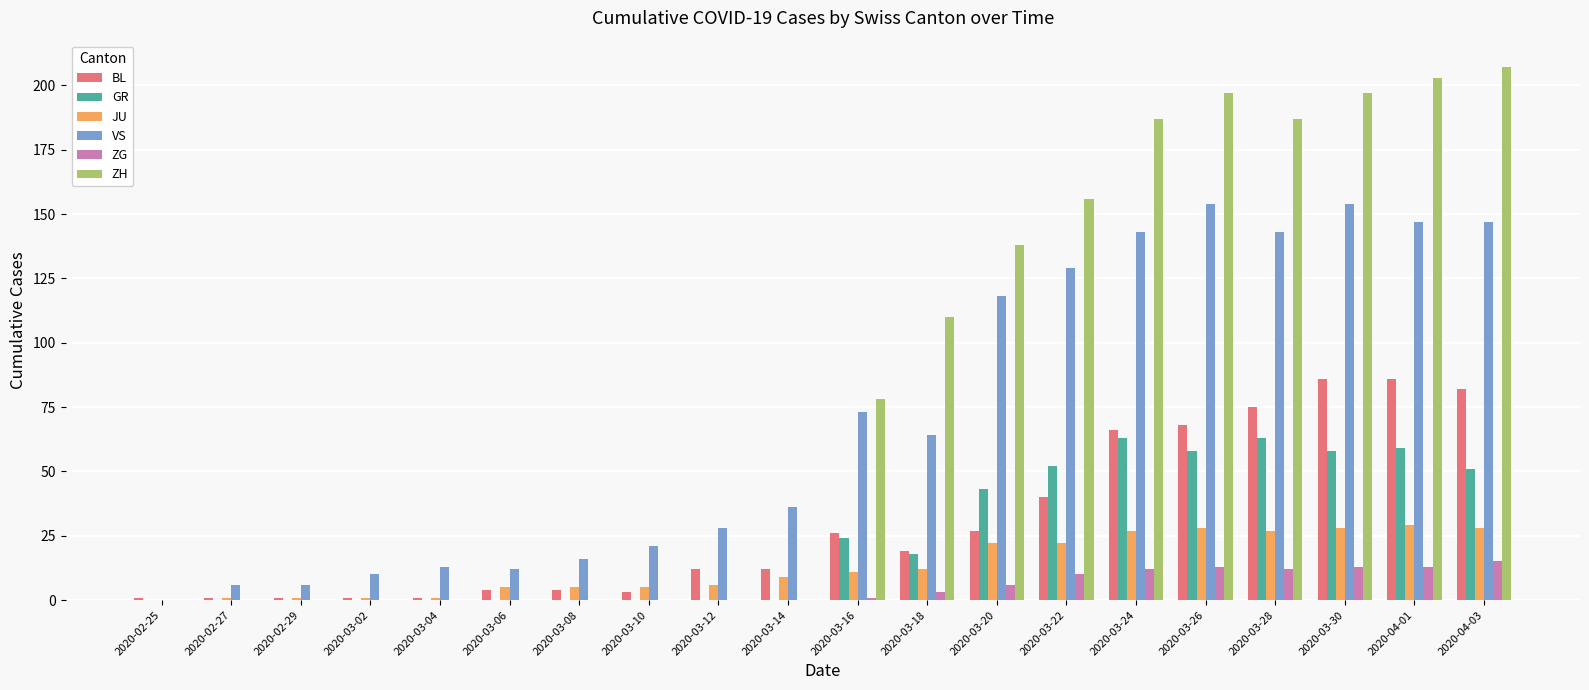

Does the chart contain stacked bars?

No